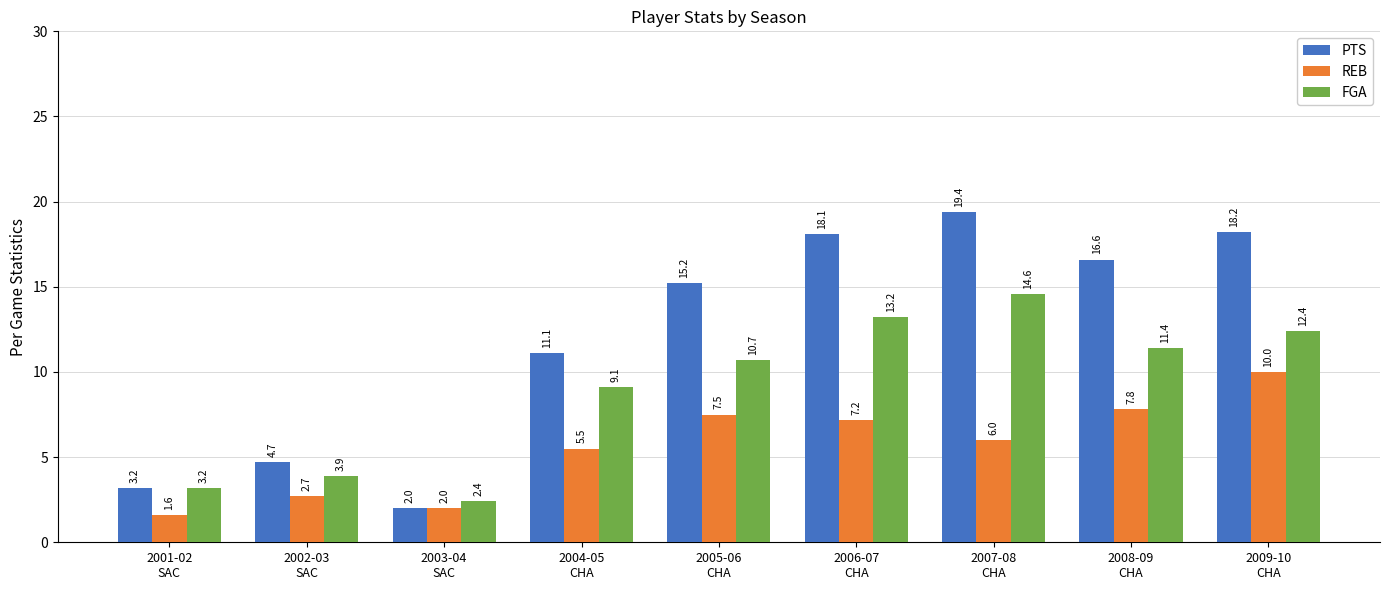

What is the difference between the highest and lowest values at 2007-08
CHA?

13.4